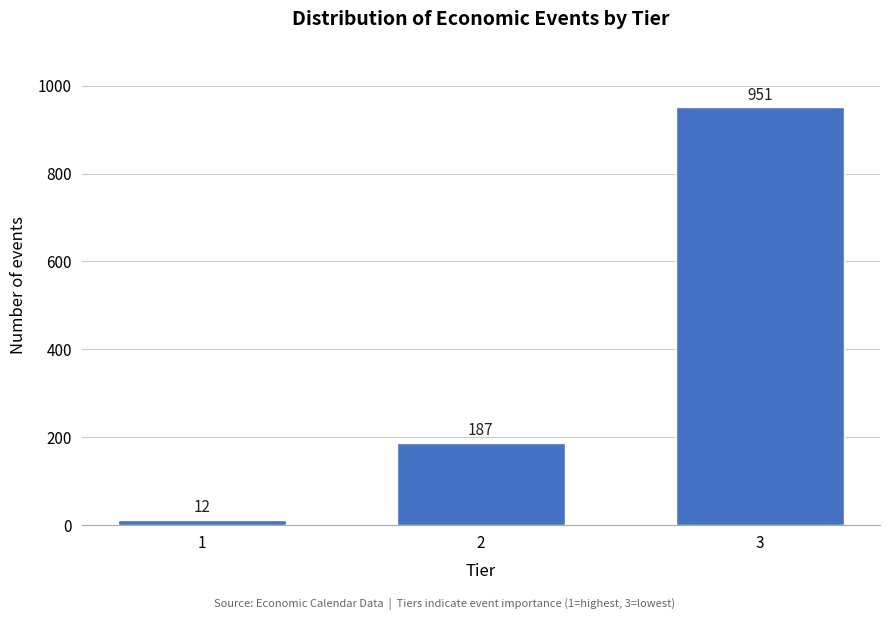

Reading left to right, extract all data points from this chart.

1=12	2=187	3=951